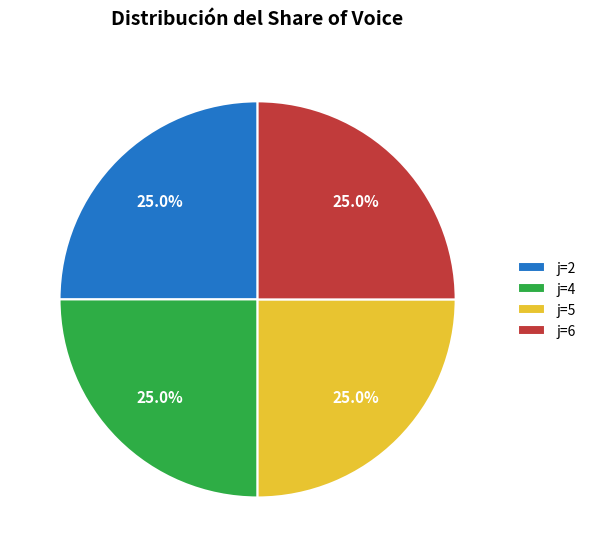

Is j=5 the majority of the pie?

No